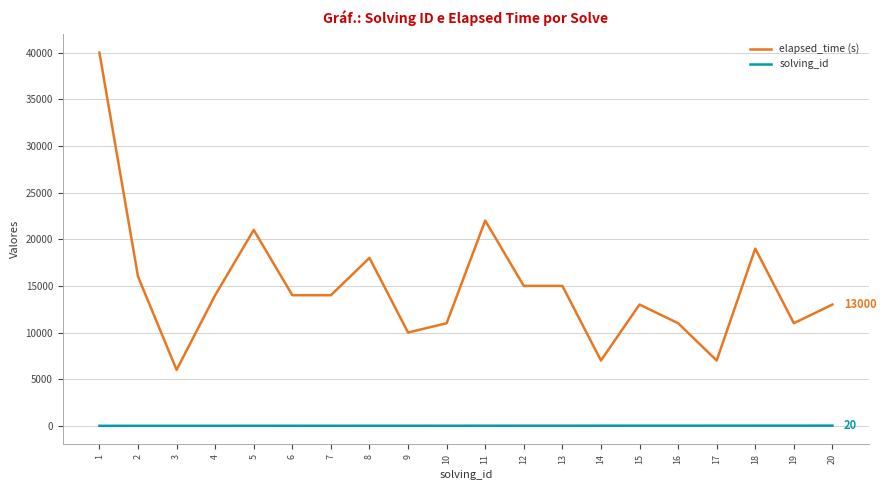

True or false: elapsed_time (s) and solving_id cross at least once.

False